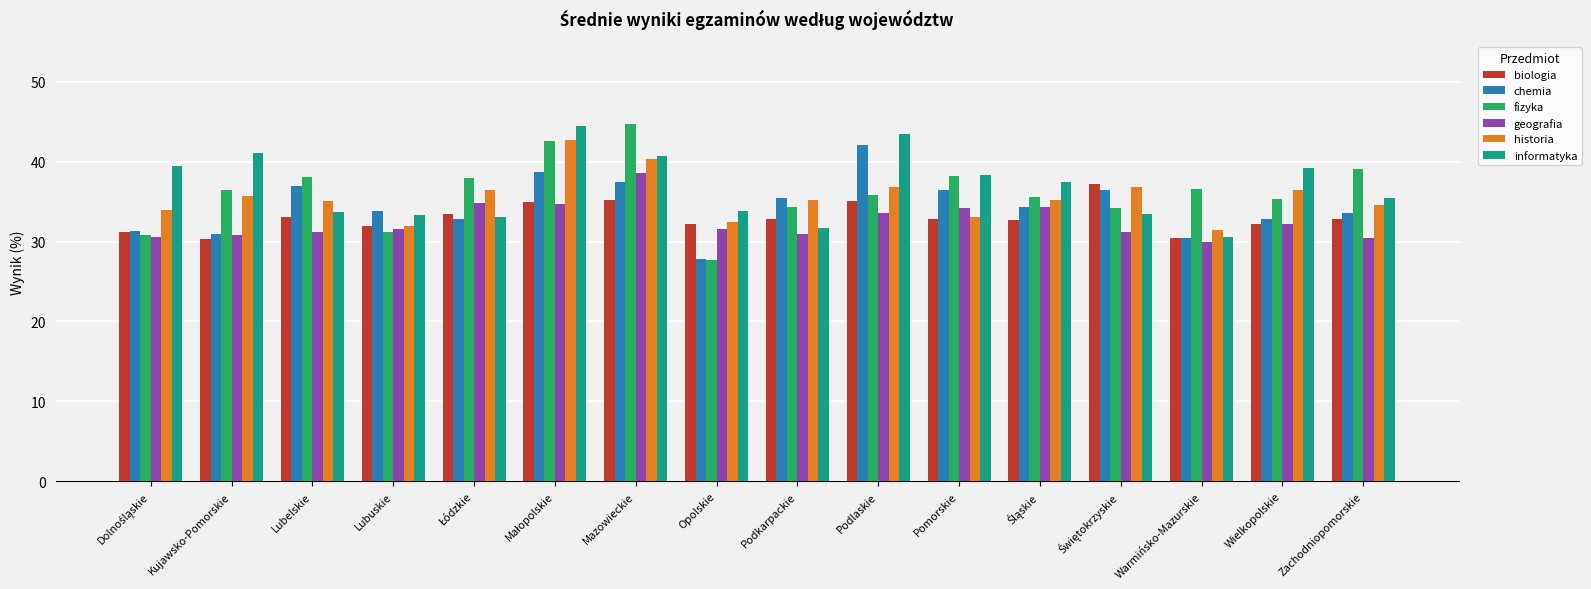

What is the spread (max minus min) of values at Mazowieckie?

9.5